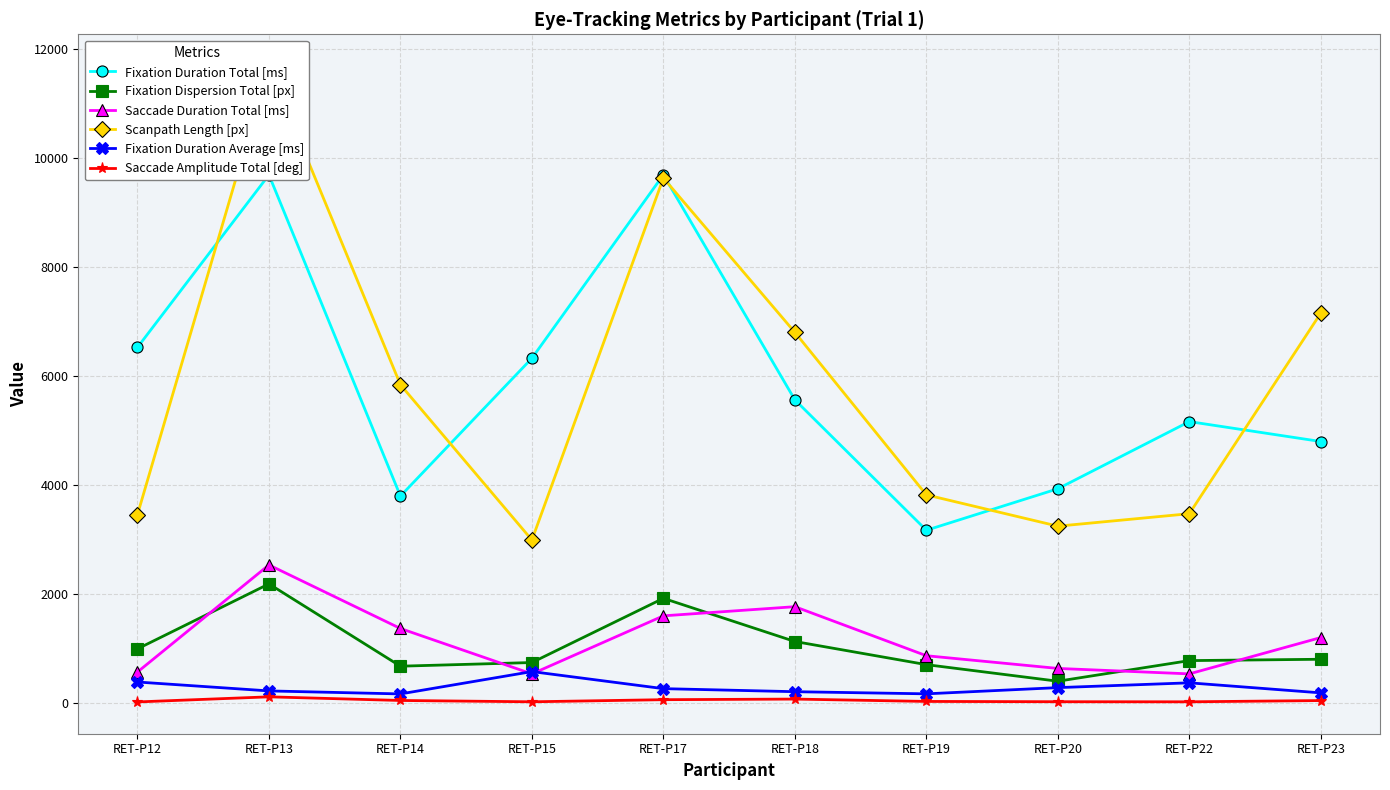

At which category is the sum across all series the highest?

RET-P13